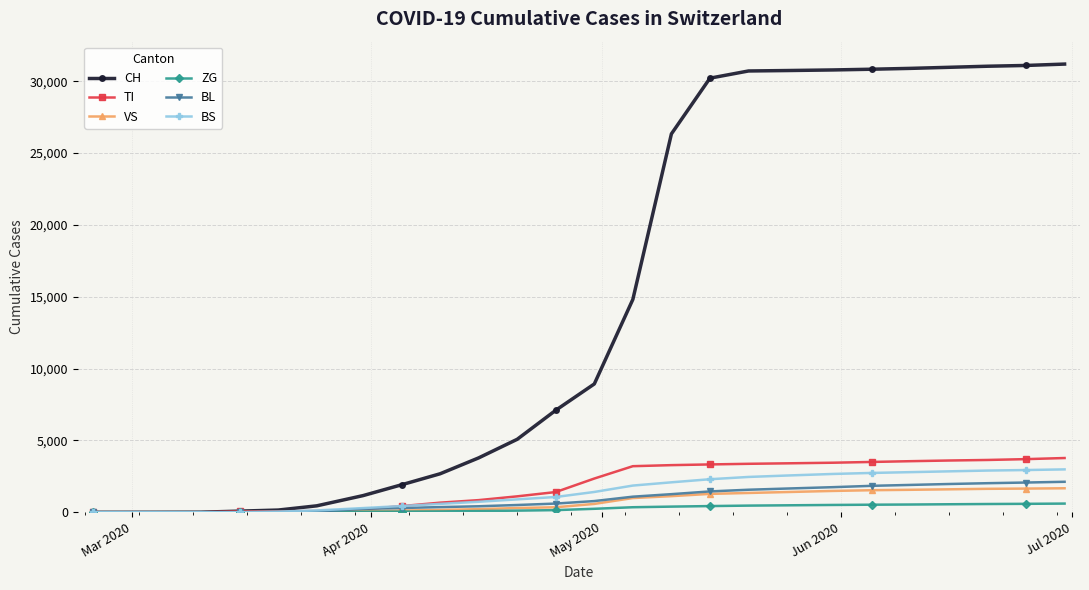

Which series has the widest spread of values?

CH